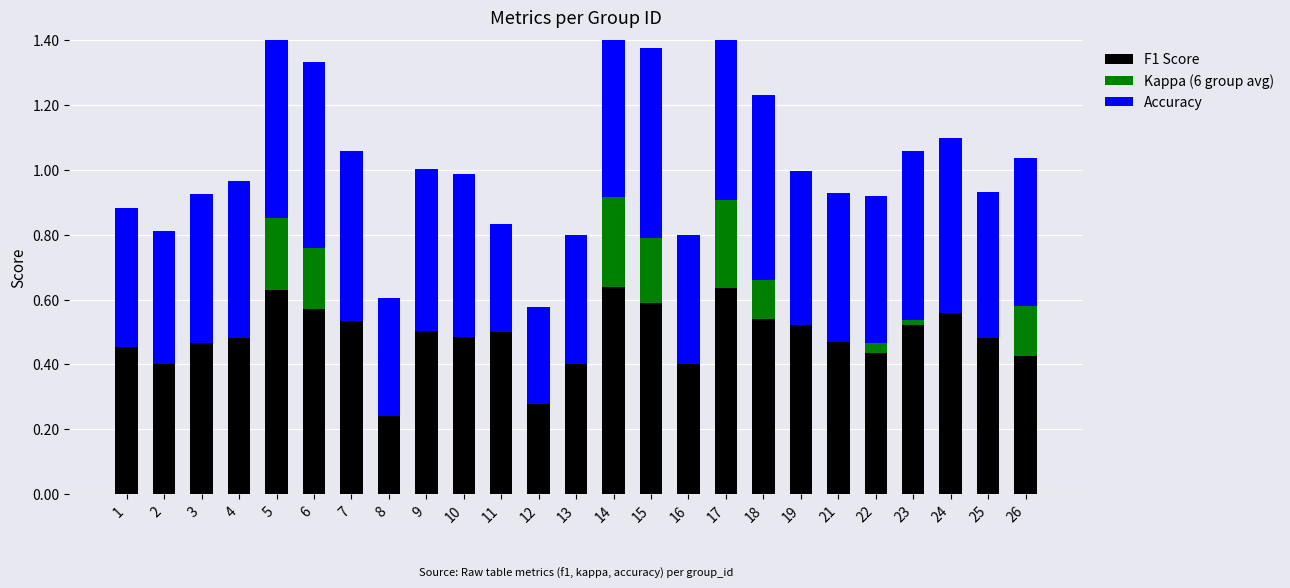

Rank the series by their maximum value, from highest to lowest.

Accuracy, F1 Score, Kappa (6 group avg)